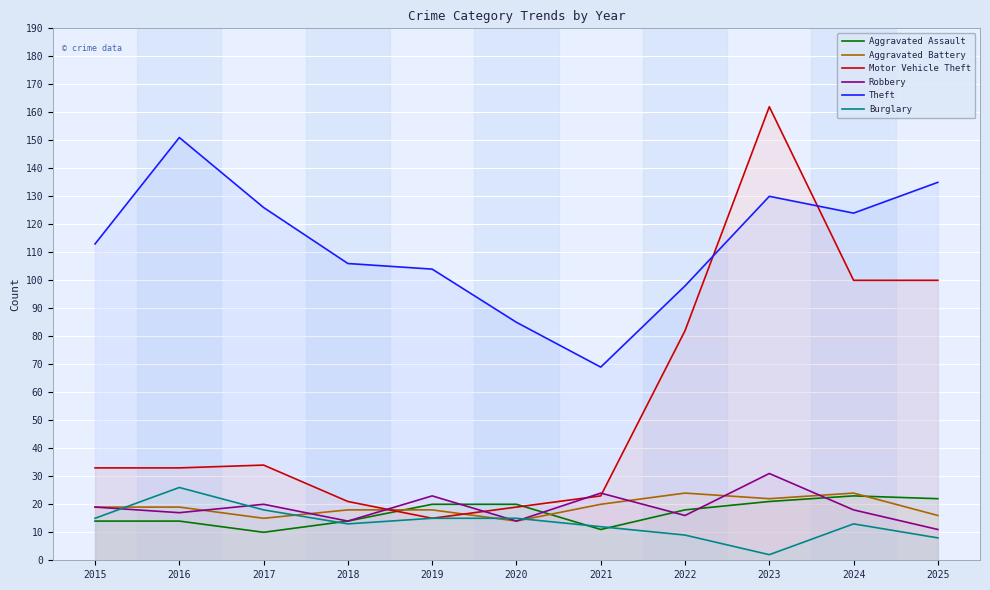

Where is Robbery nearest to the value 21?

2017